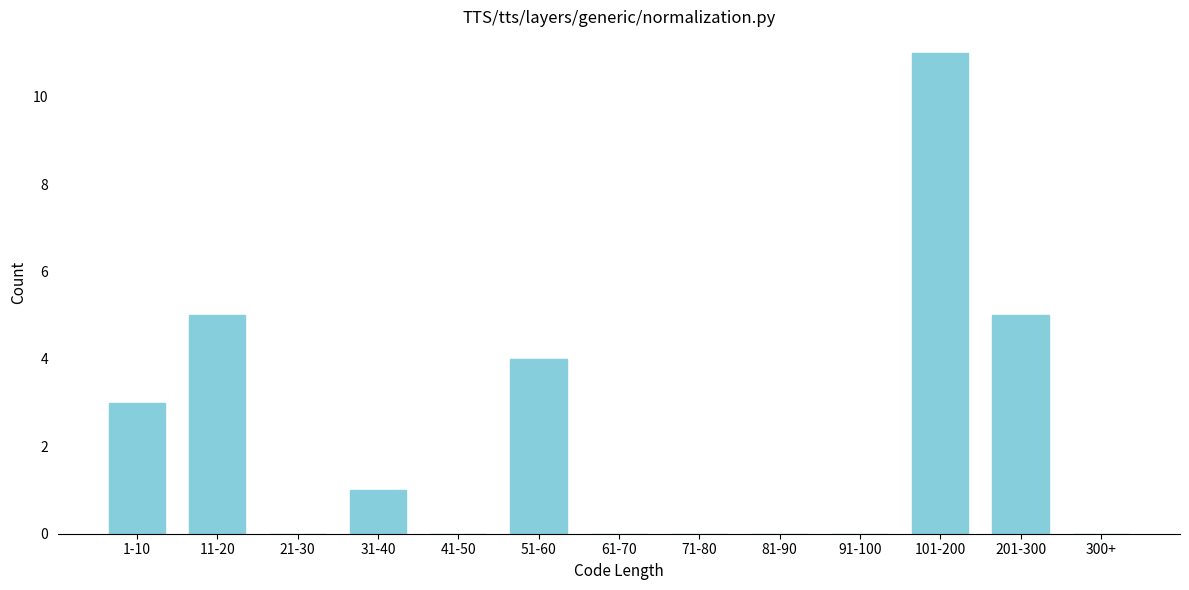

Reading left to right, what are all the values shown in this chart?

1-10=3	11-20=5	21-30=0	31-40=1	41-50=0	51-60=4	61-70=0	71-80=0	81-90=0	91-100=0	101-200=11	201-300=5	300+=0